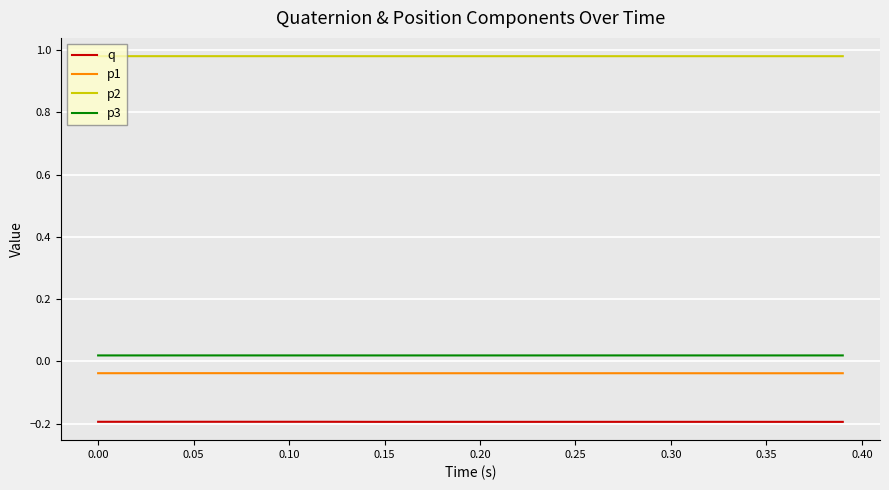

True or false: p3 and p1 intersect in this chart.

False